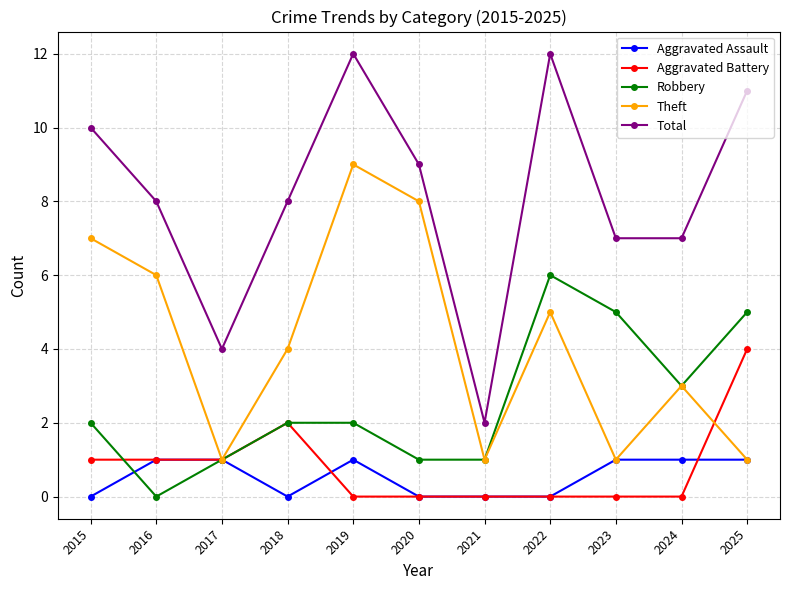

What is the difference between the maximum and second lowest values in the Aggravated Assault series?

1